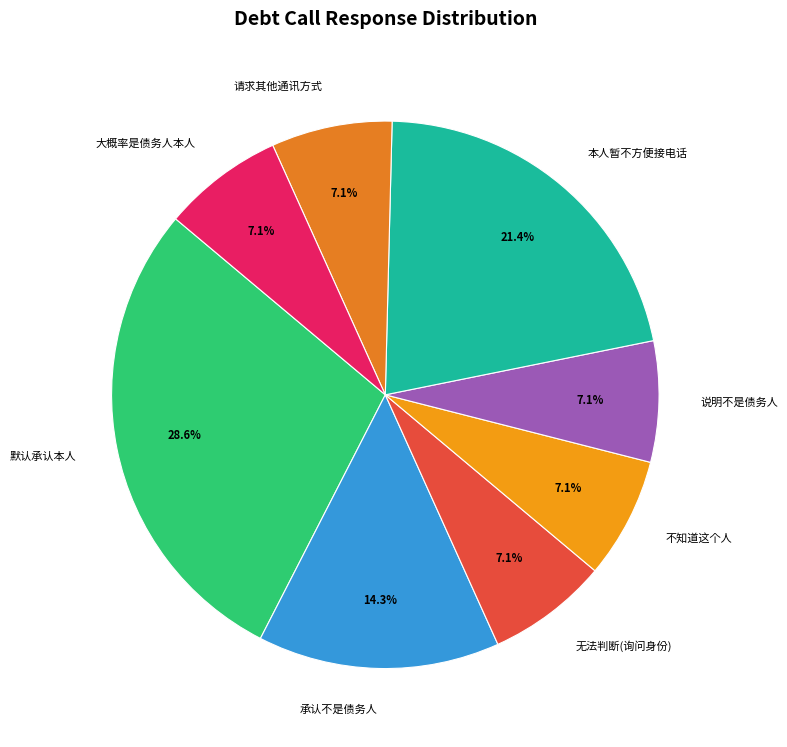

Does 不知道这个人 account for over 50% of the chart?

No